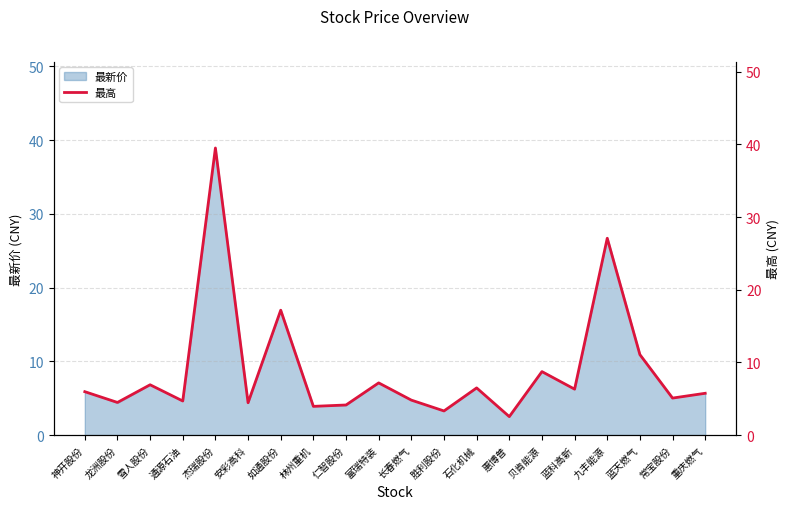

Which label corresponds to the smallest value in the chart?

惠博普